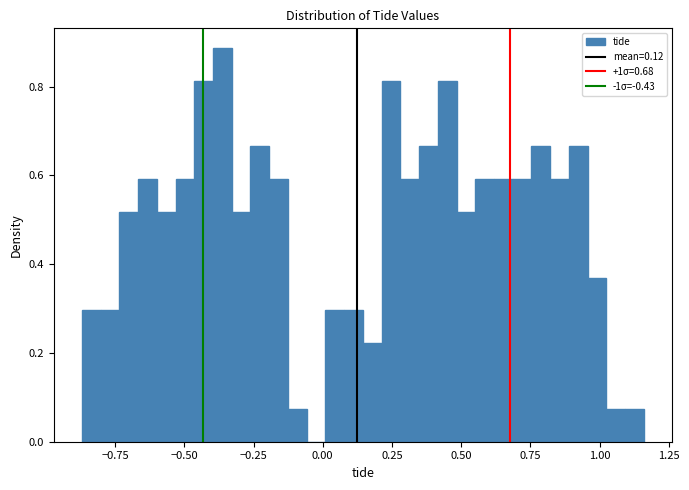

Around what value on the x-axis is the tallest bar? Give the approximate position of its centre, as read against the axis.

-0.35